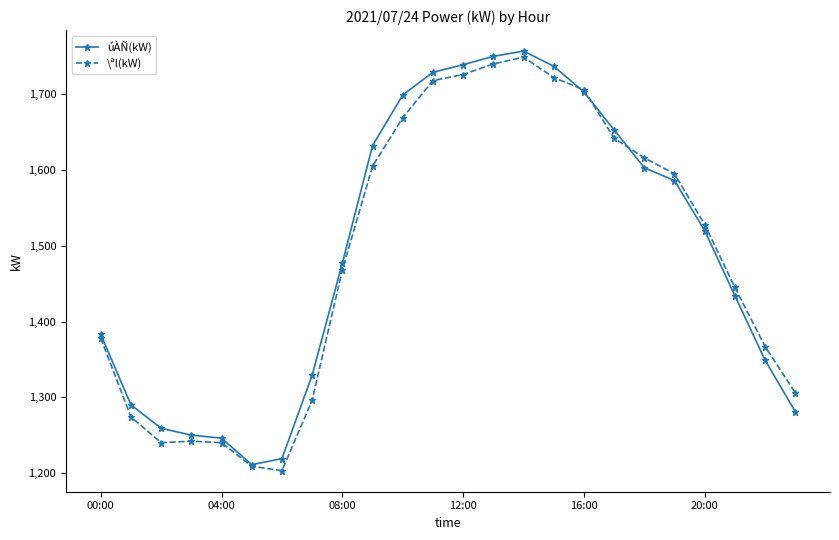

What is the minimum value for \ªl(kW)?

1203